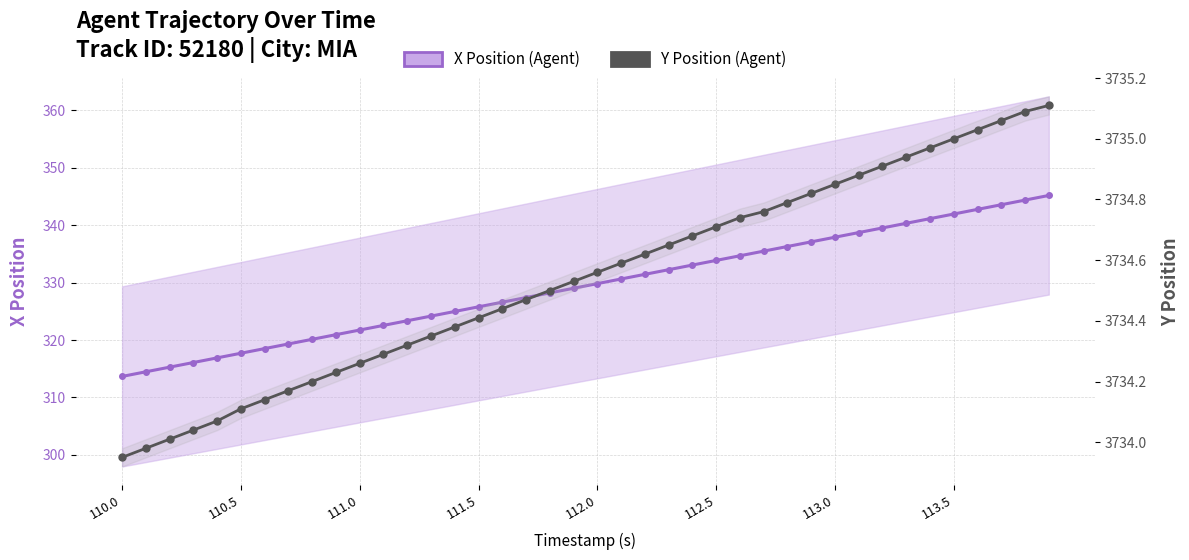

What is the difference between the highest and lowest values at 24?

3401.6